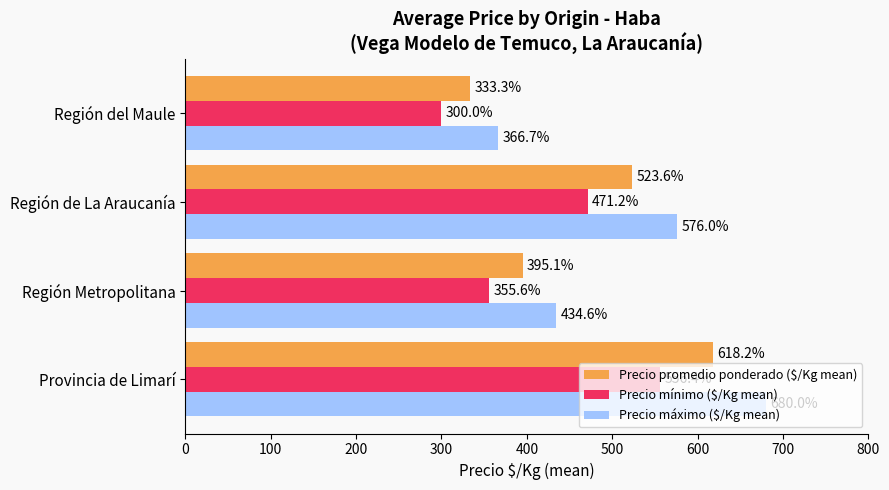

Which series has the largest range (max minus min)?

Precio máximo ($/Kg mean)